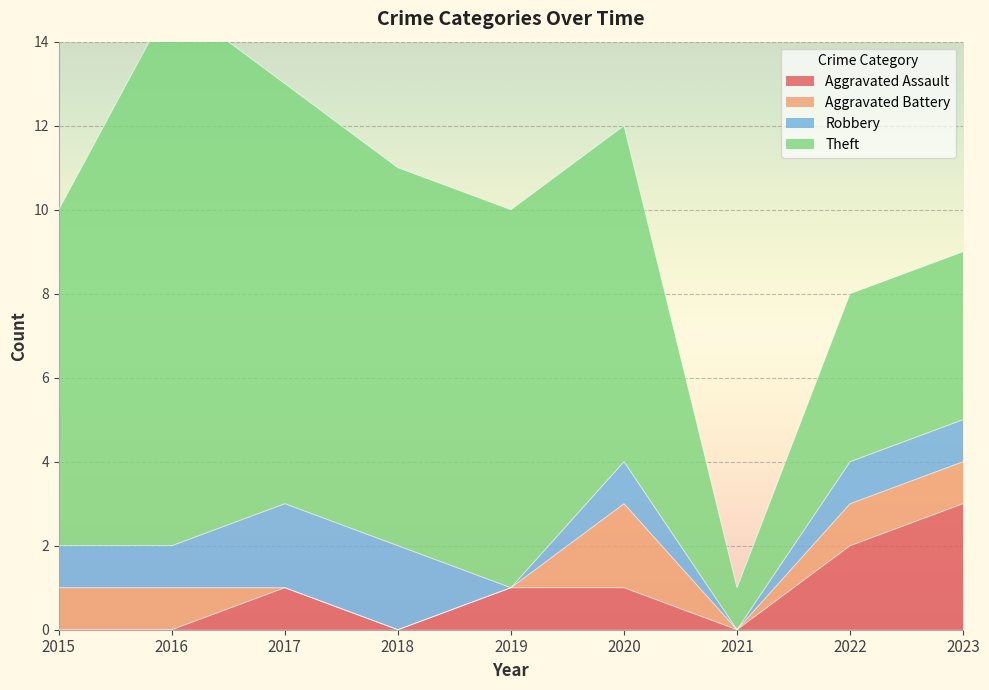

At 2021, list the series in order from largest to smallest.

Theft, Aggravated Assault, Aggravated Battery, Robbery